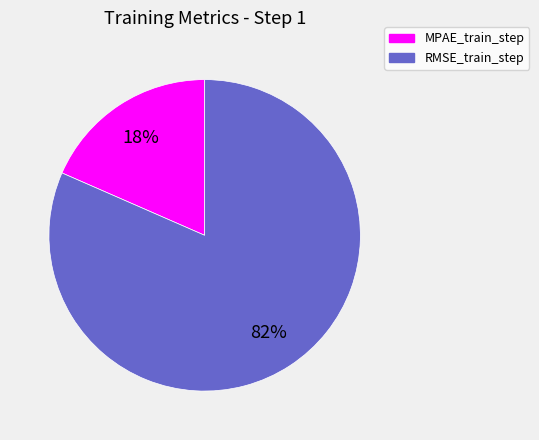

Rank the categories by value from lowest to highest.

MPAE_train_step, RMSE_train_step